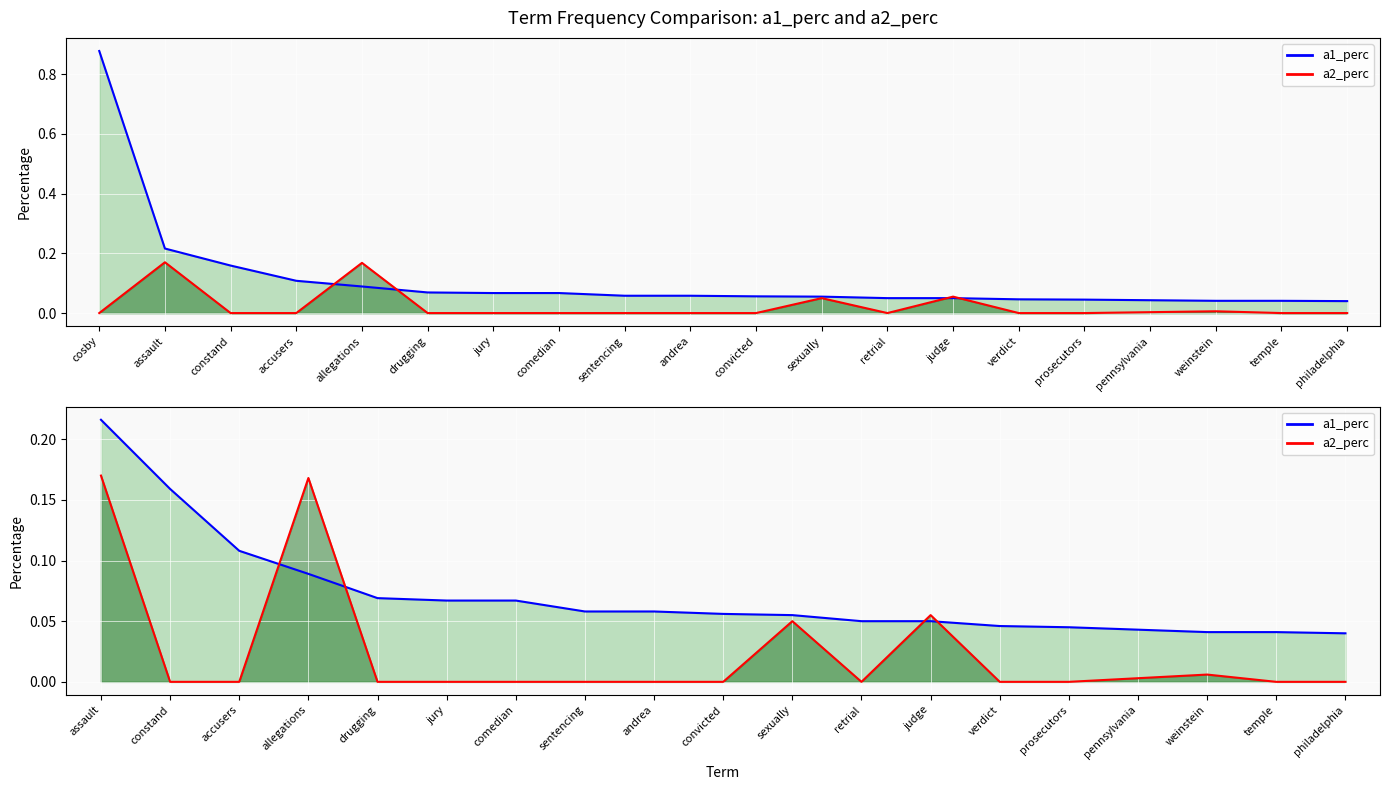

What is the sum of the a1_perc values at allegations and constand?

0.2